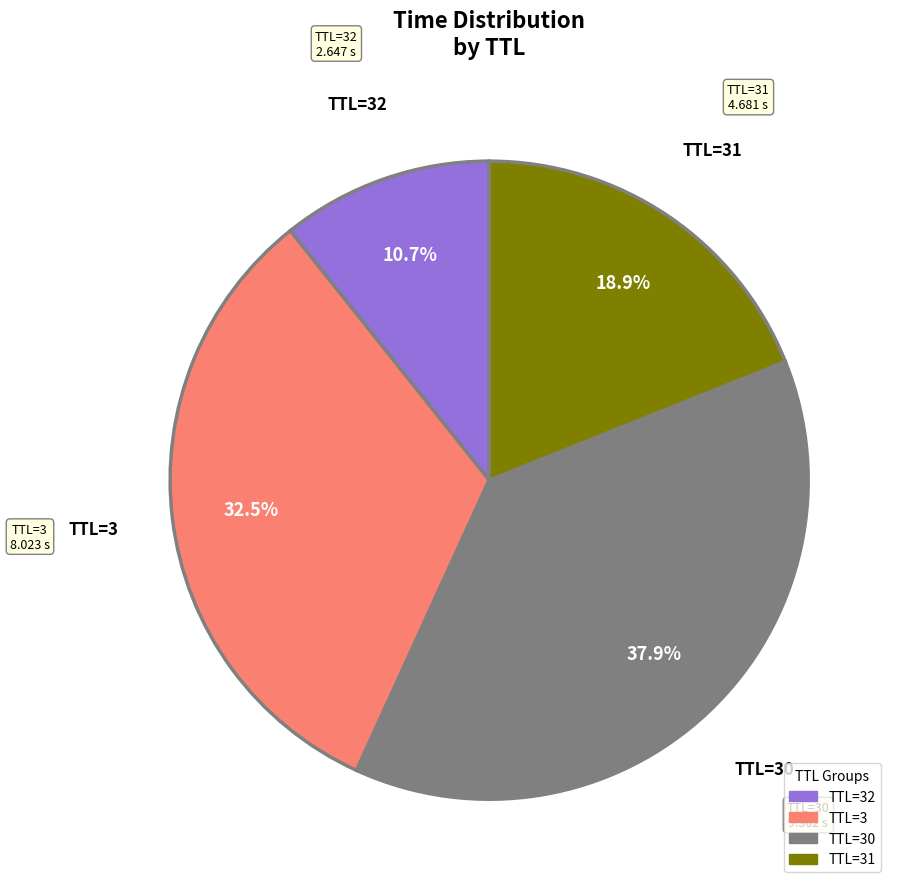

Is there a majority slice in this chart?

No